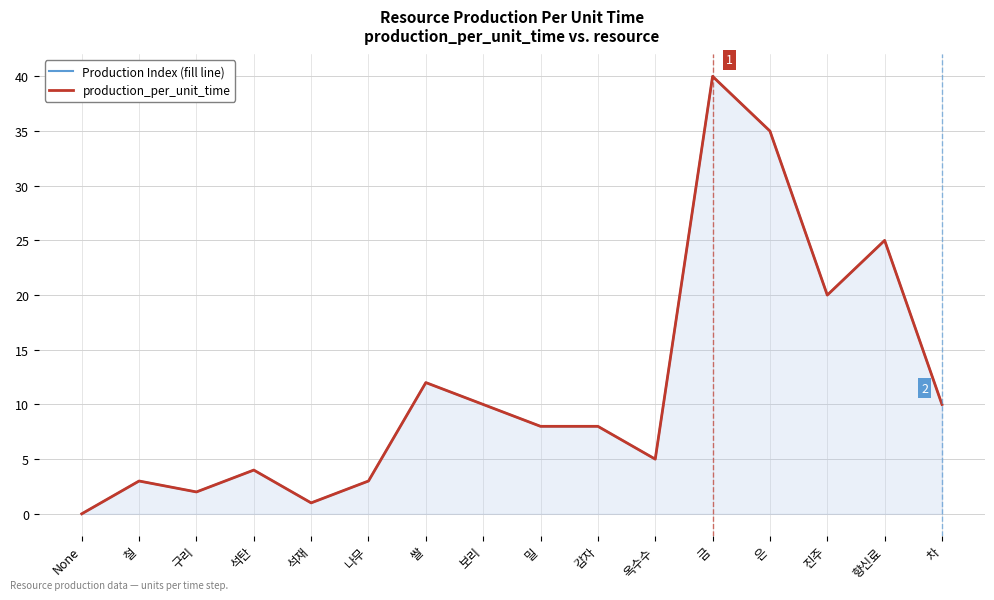

What are all the series names shown in the legend?

Production Index (fill line), production_per_unit_time